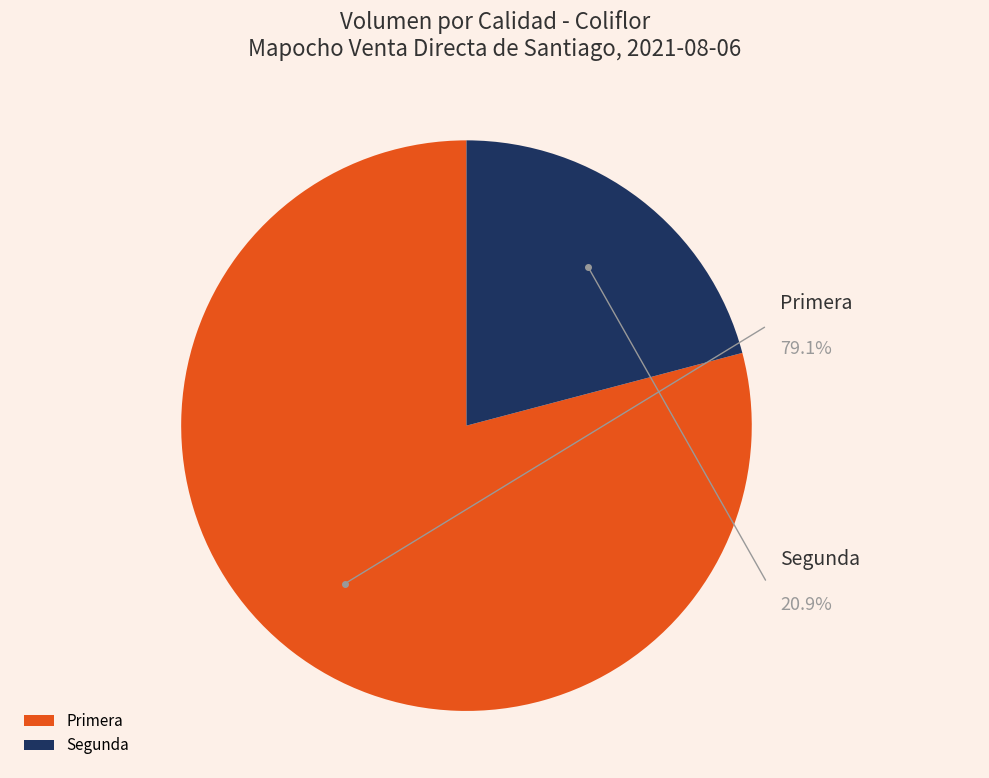

Count the number of slices in the pie.

2